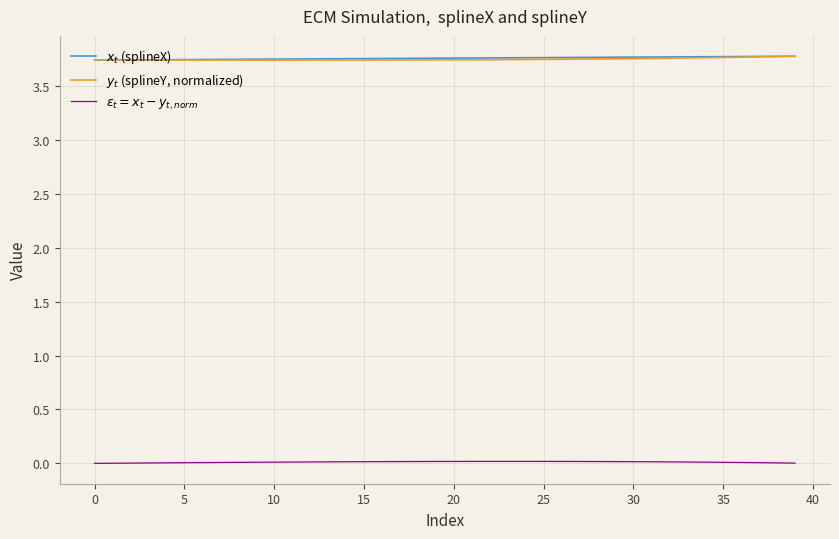

What is the maximum value shown in the chart?

3.8